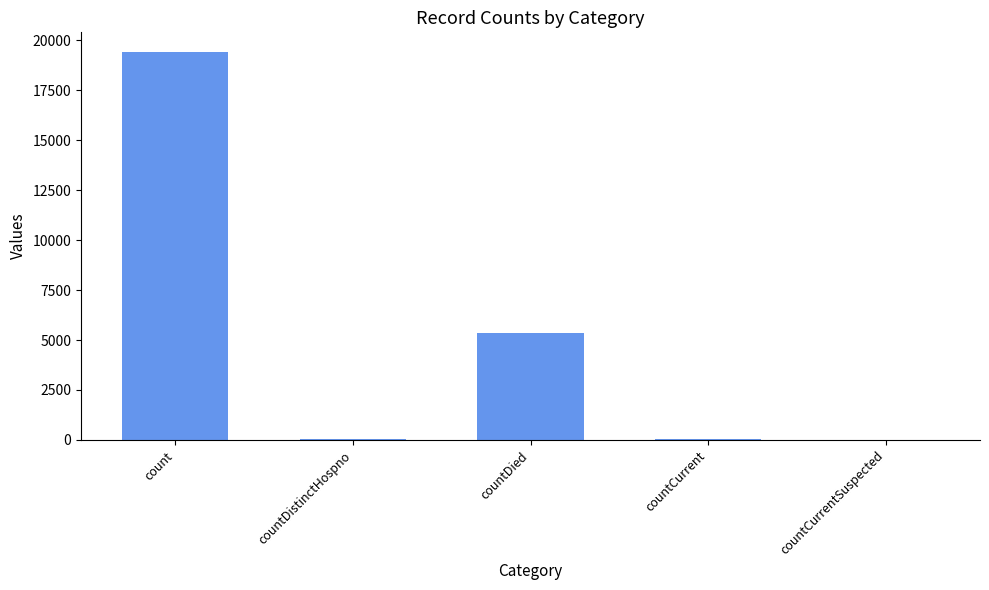

Is it true that the value at countCurrentSuspected is 0?

True